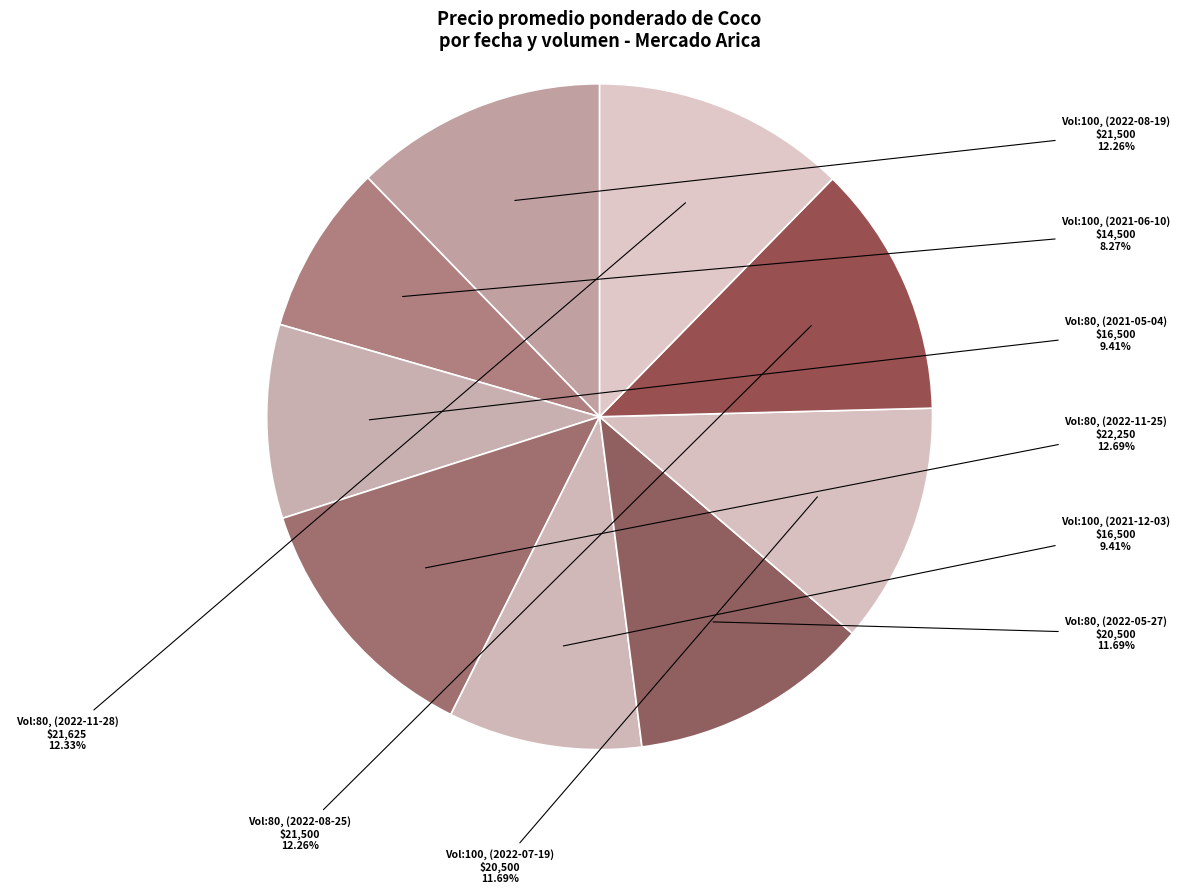

Which slice is the smallest?

Vol:100, (2021-06-10)